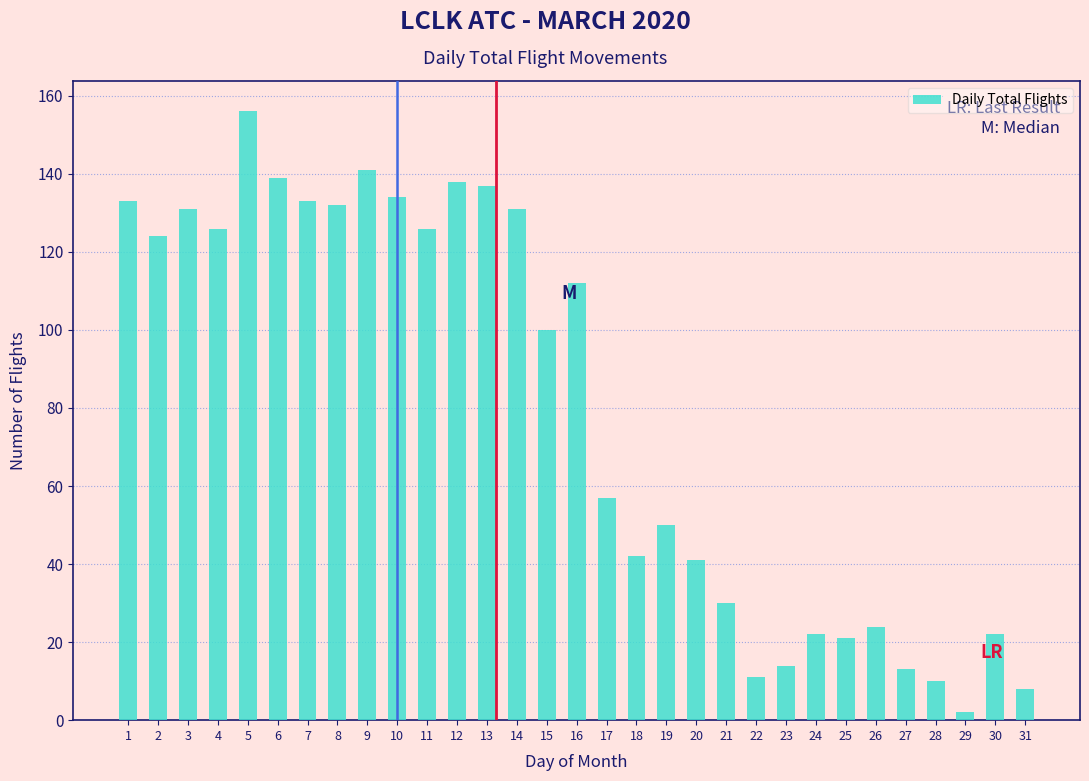

What is the difference between the maximum and minimum values?

154